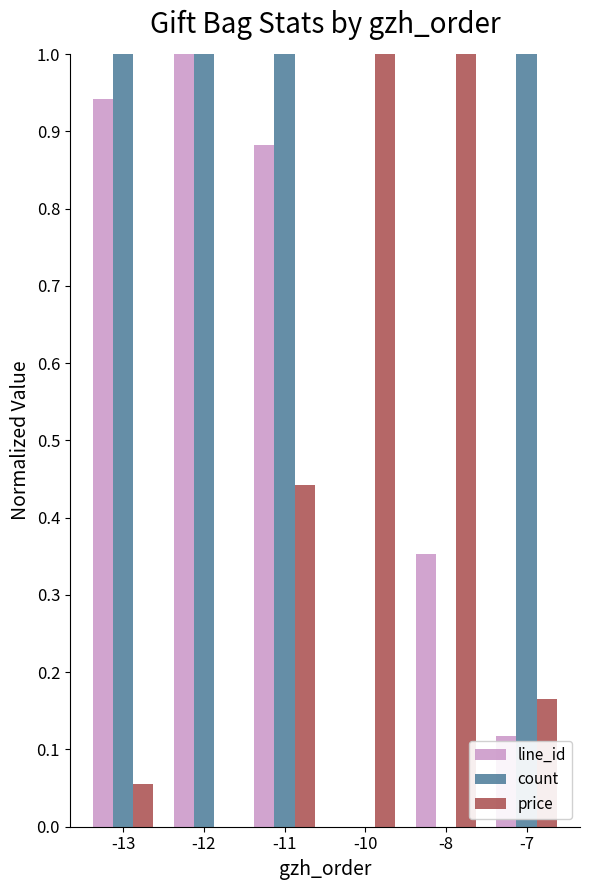

Which series changed the most between -8 and -7?

count